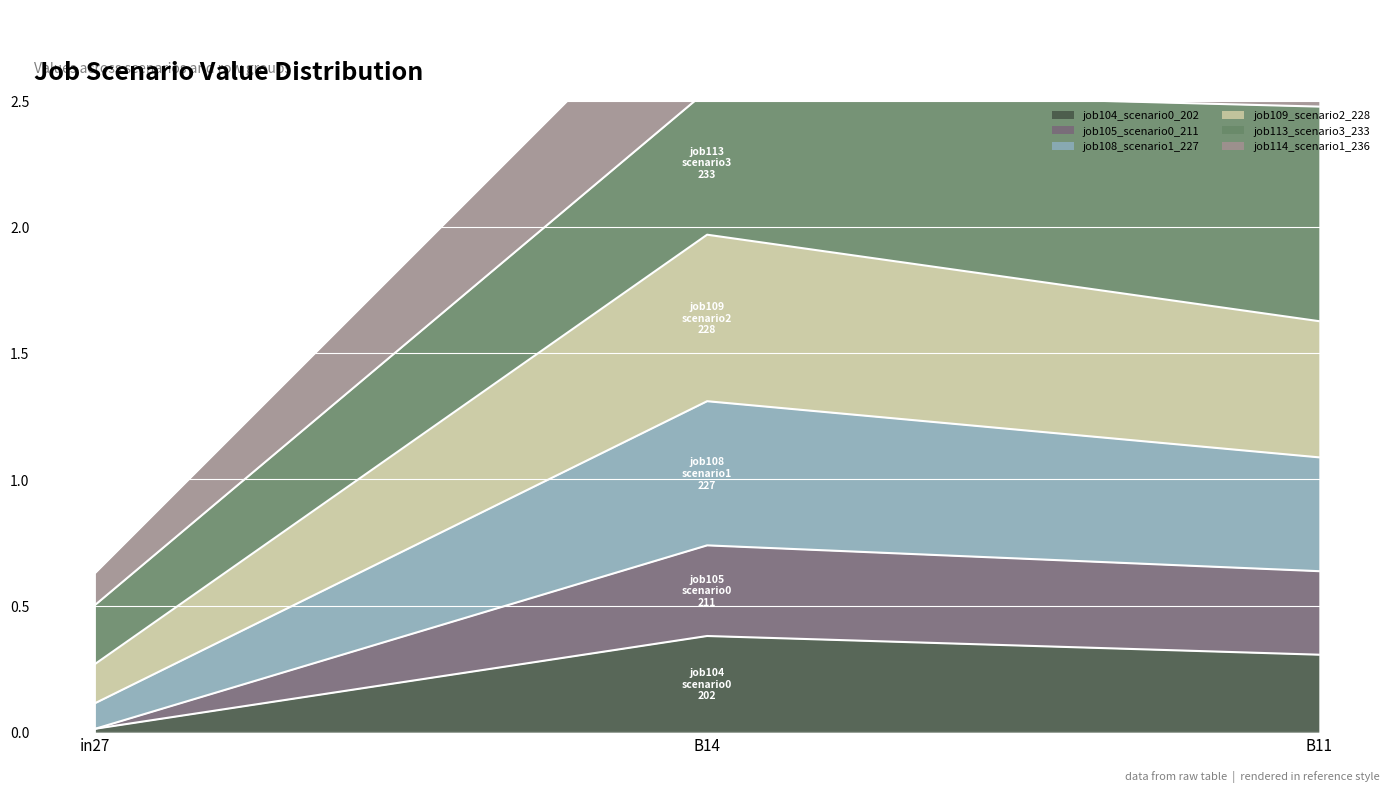

Which label corresponds to the largest value in the chart?

B14